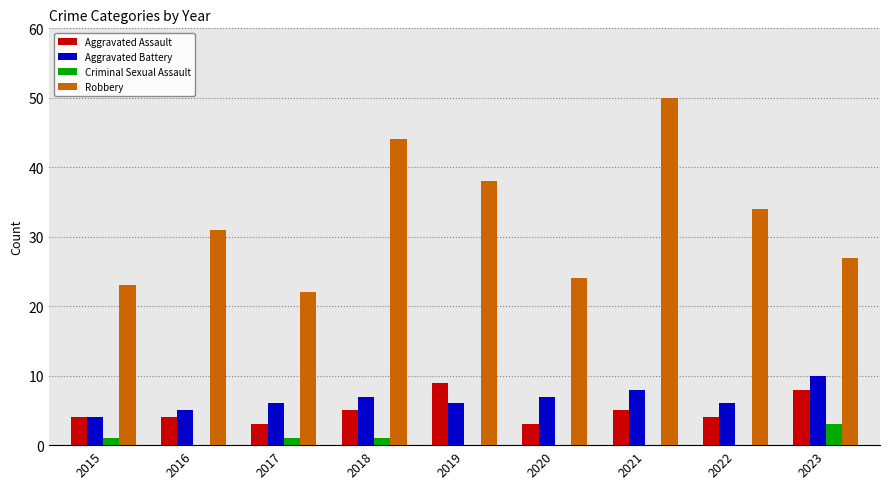

Between 2019 and 2022, which series saw the biggest shift?

Aggravated Assault